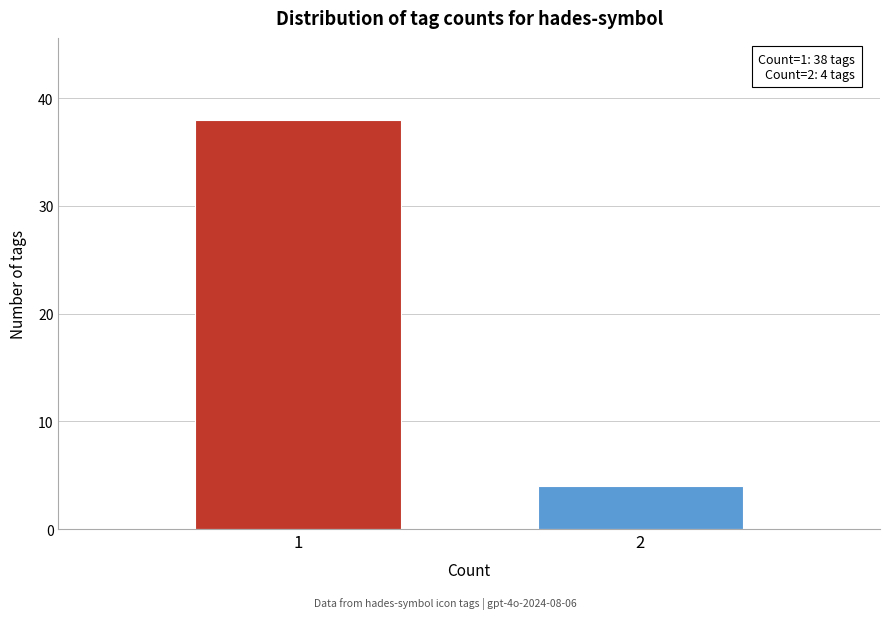

Reading left to right, list all the values displayed in this chart.

1=38	2=4